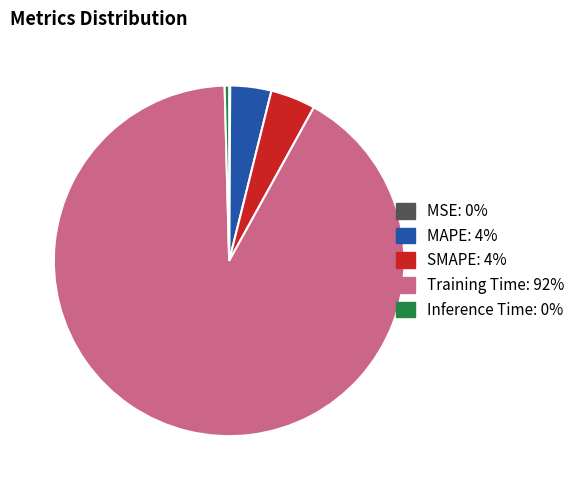

True or false: Training Time accounts for 92% of the total.

True